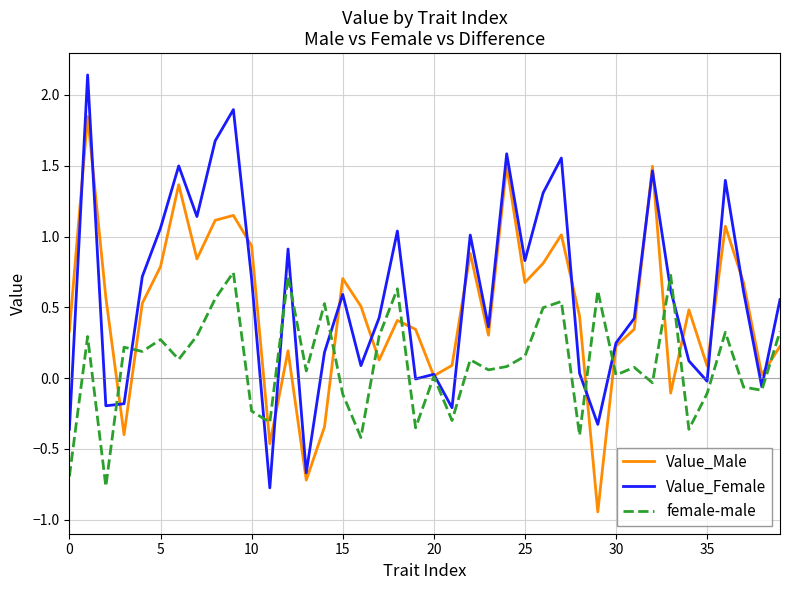

List the series in order of their overall mean, lowest first.

female-male, Value_Male, Value_Female